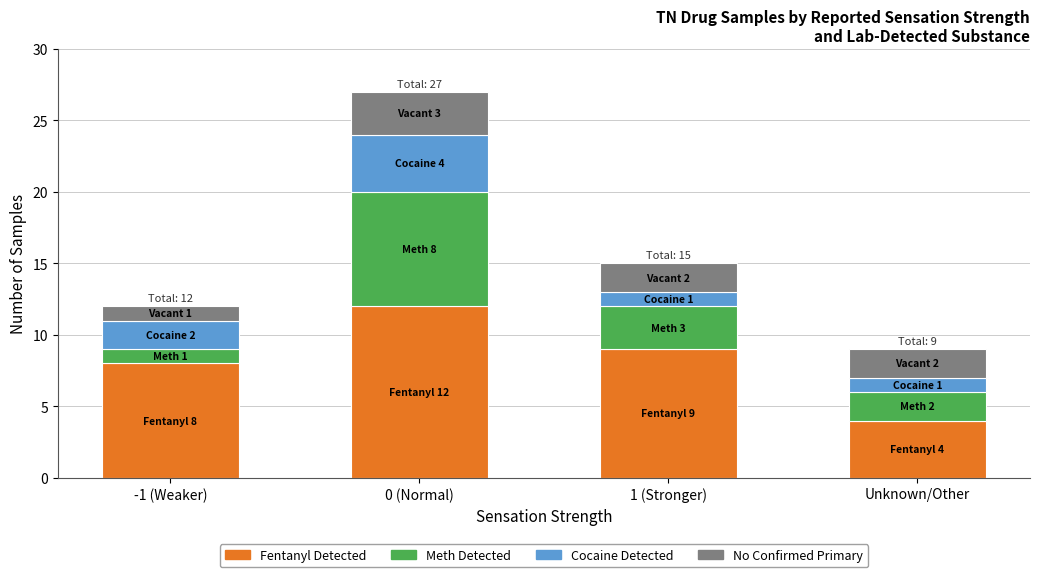

Reading right to left, list the values for the Fentanyl Detected series.

Unknown/Other=4	1 (Stronger)=9	0 (Normal)=12	-1 (Weaker)=8